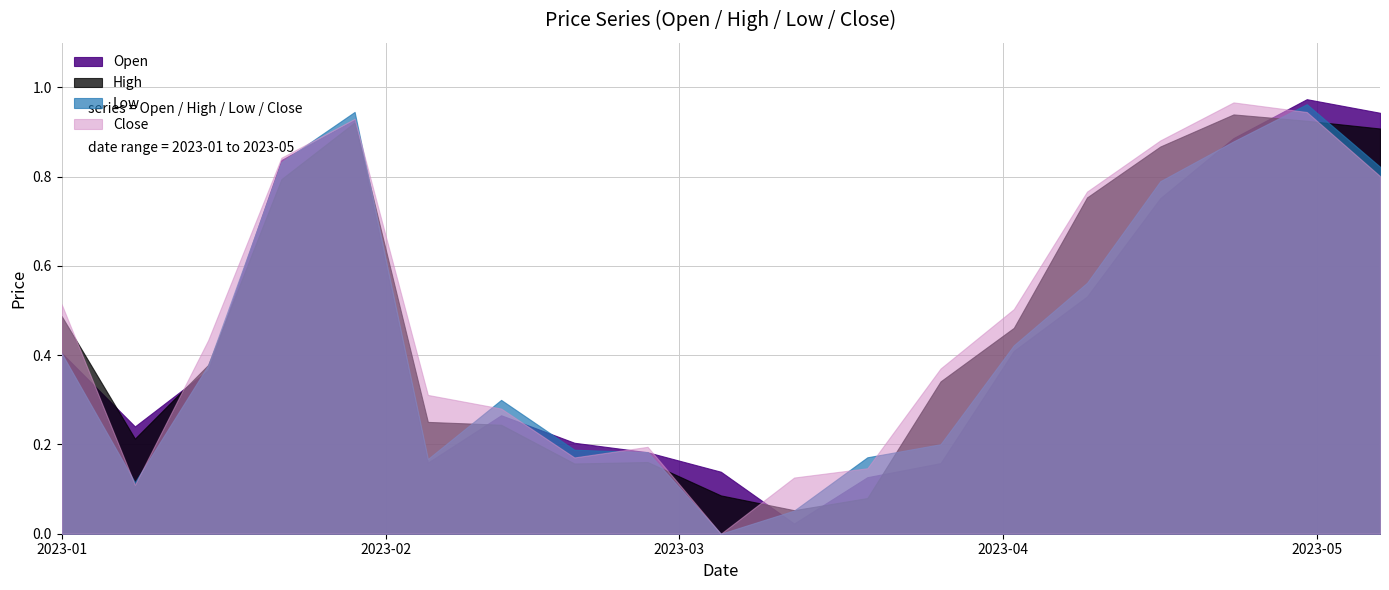

Is the value of Close at 2023-01-01 greater than the value of Open at 2023-04-09?

No